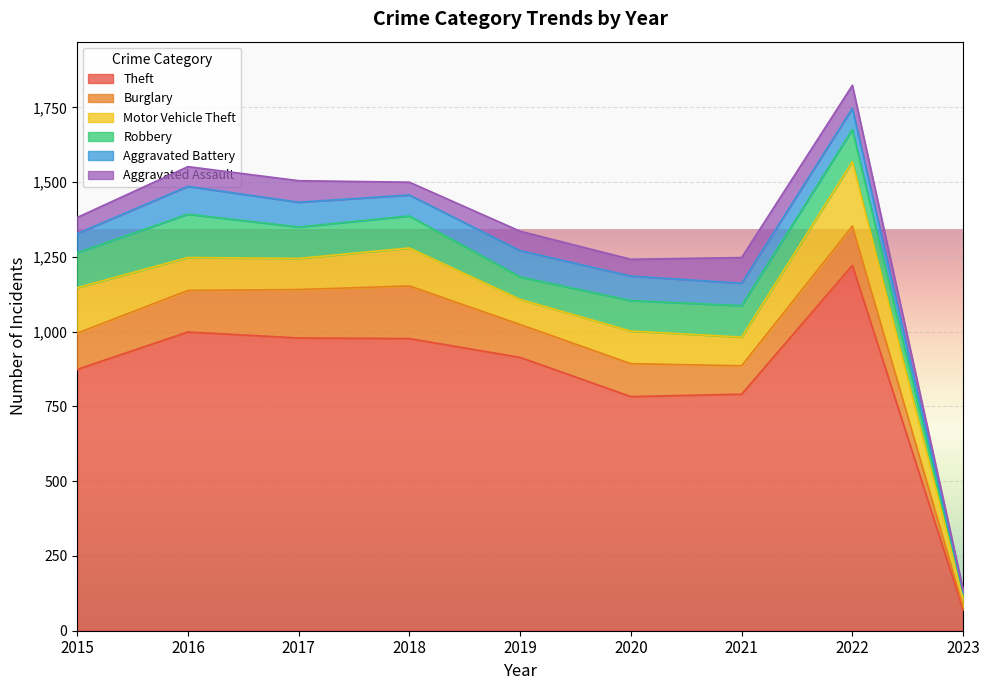

What is the value of the Aggravated Battery point at the 4th from the left?

70